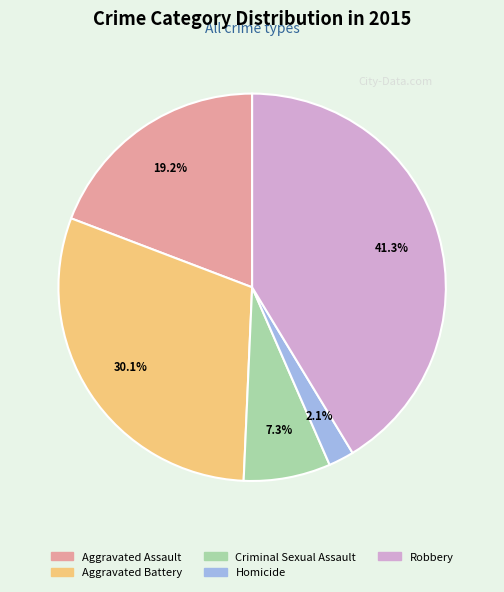

What percentage is the Robbery slice, to the nearest percent?

41%